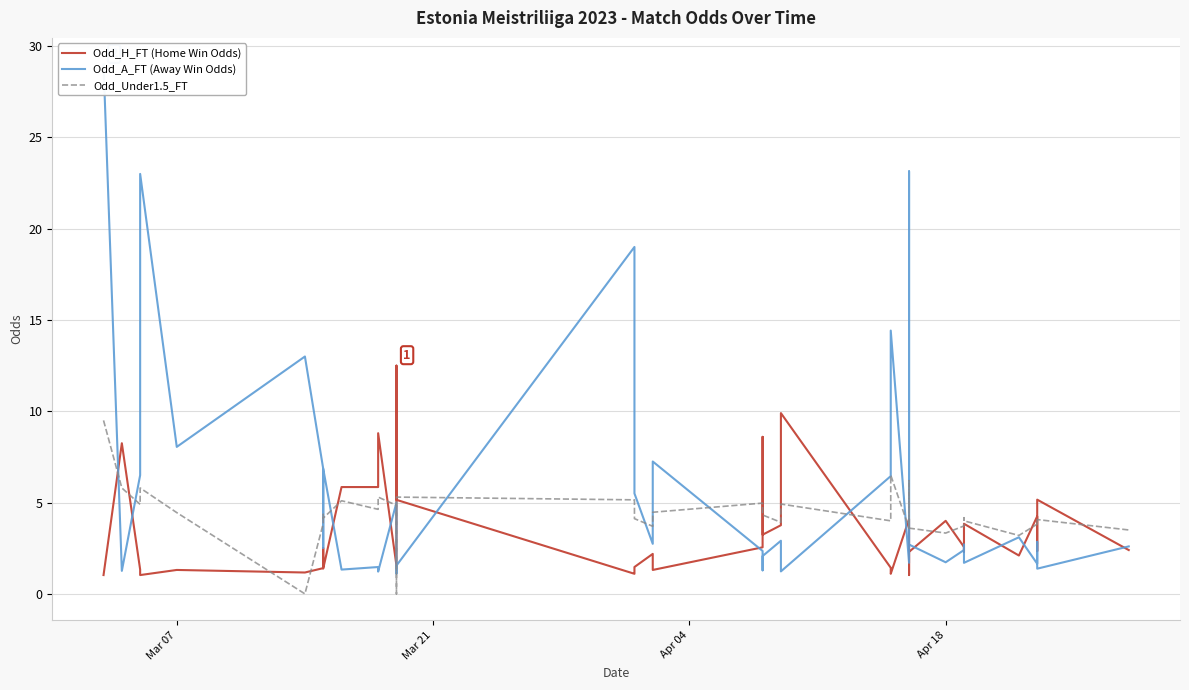

What is the lowest value of the Odd_H_FT (Home Win Odds) series?

1.0